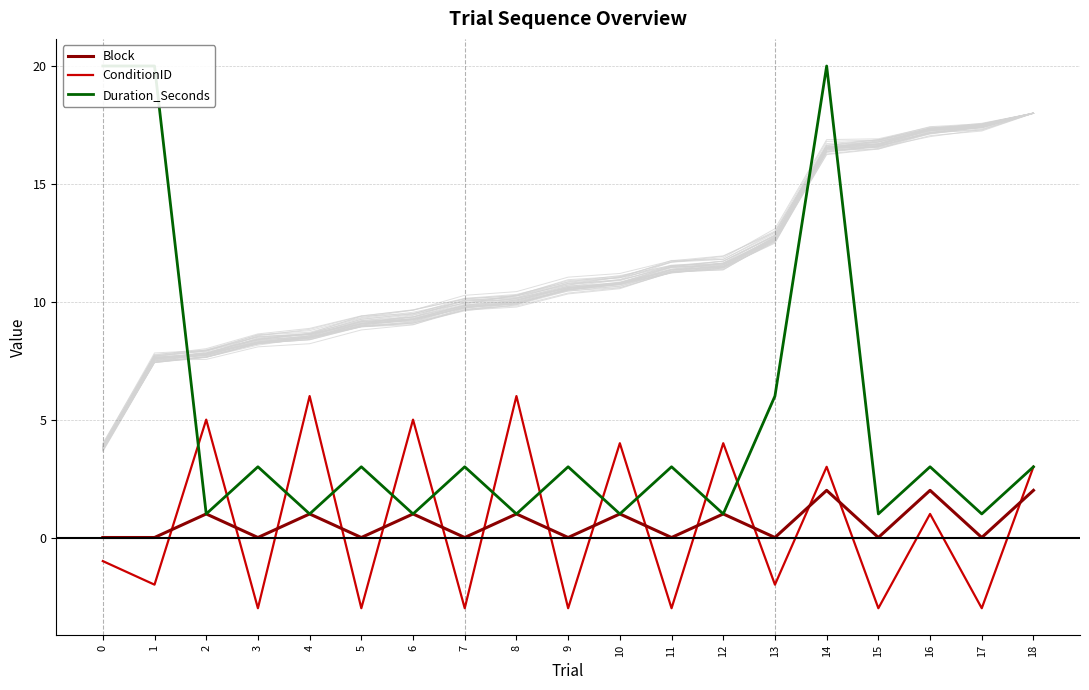

Which series changed the most between 1 and 6?

Duration_Seconds